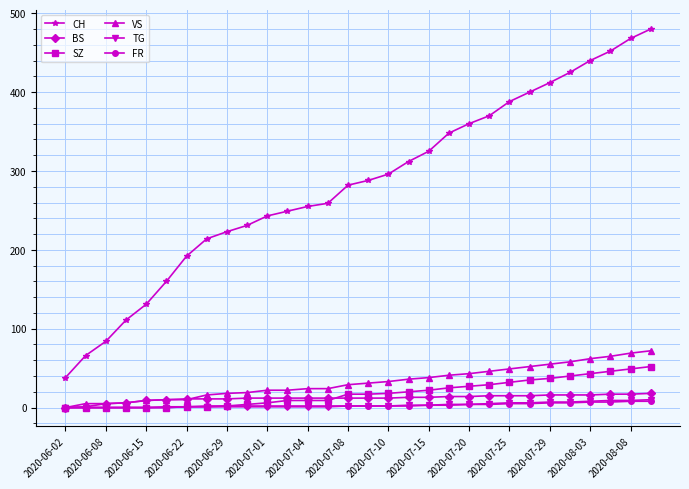

True or false: SZ and CH cross at least once.

False